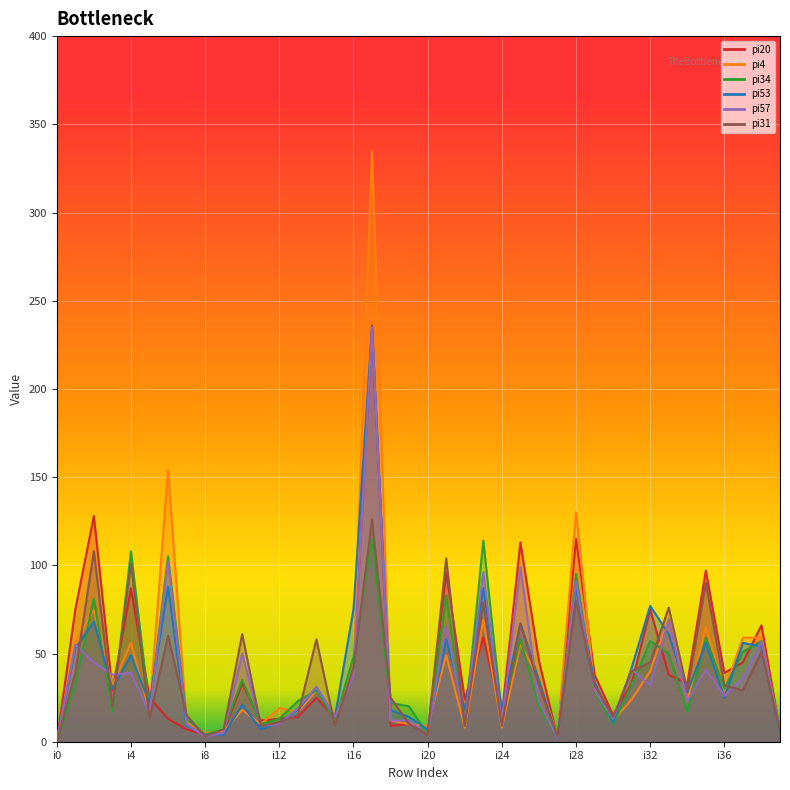

True or false: pi20 has a value of 59 at i23.

True